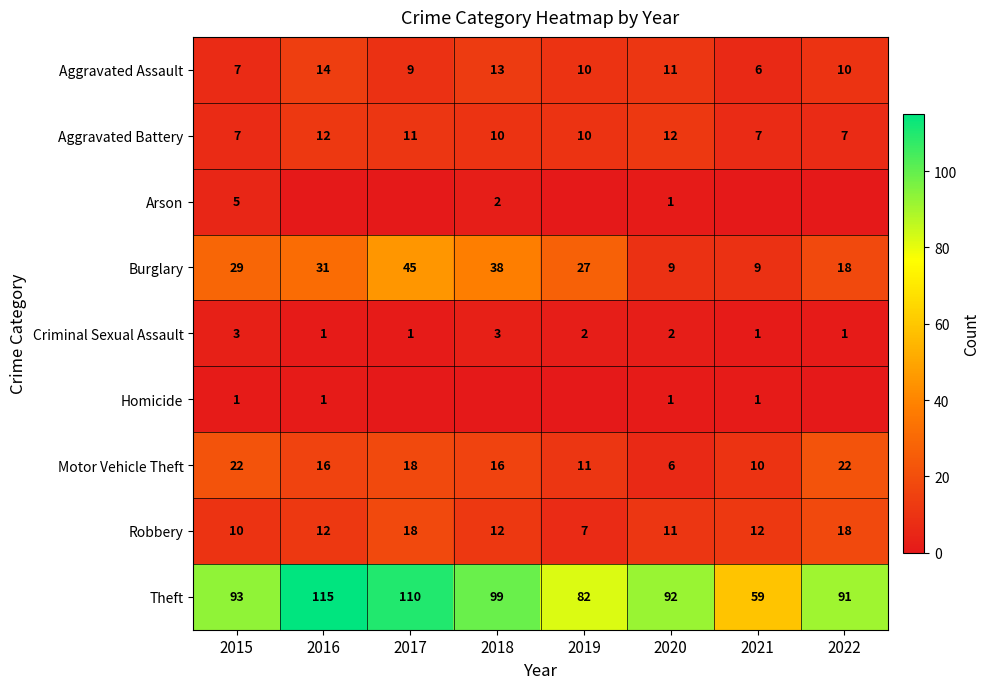

What is the spread (max minus min) of values at 2017?

110